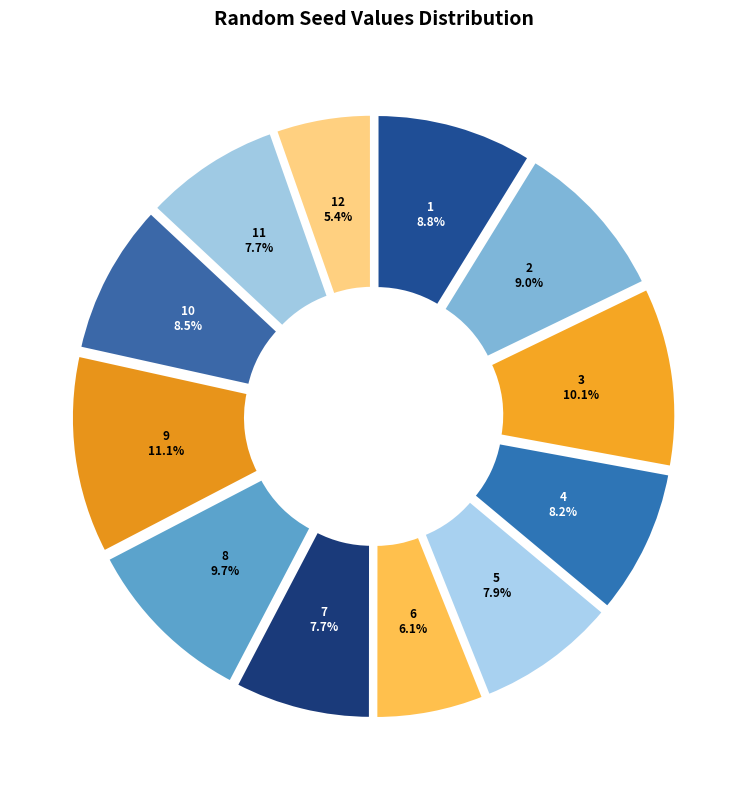

What is the ratio of the value at 11 to the value at 9?

0.7